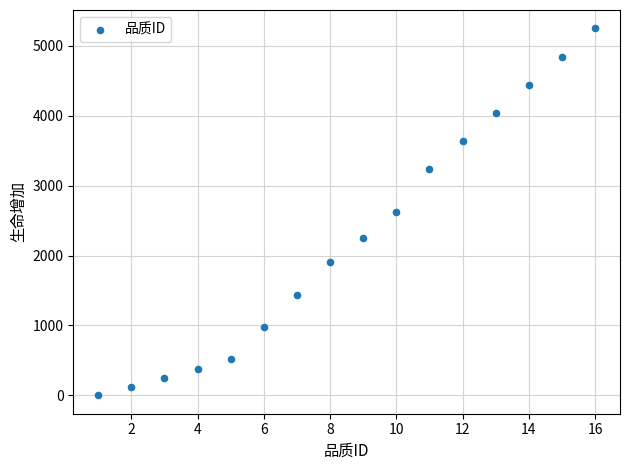

What is the range of Y values (max minus min)?

5250